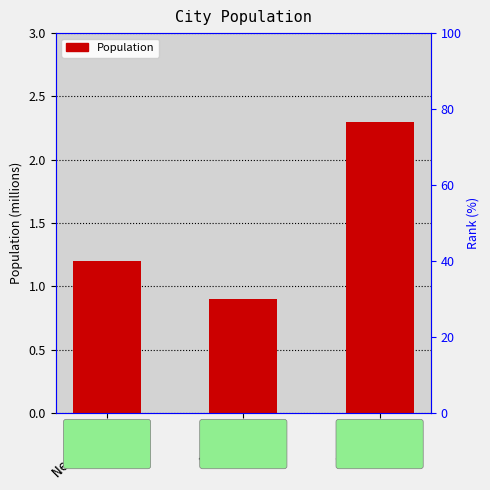

At which label does the data first exceed 1?

New York